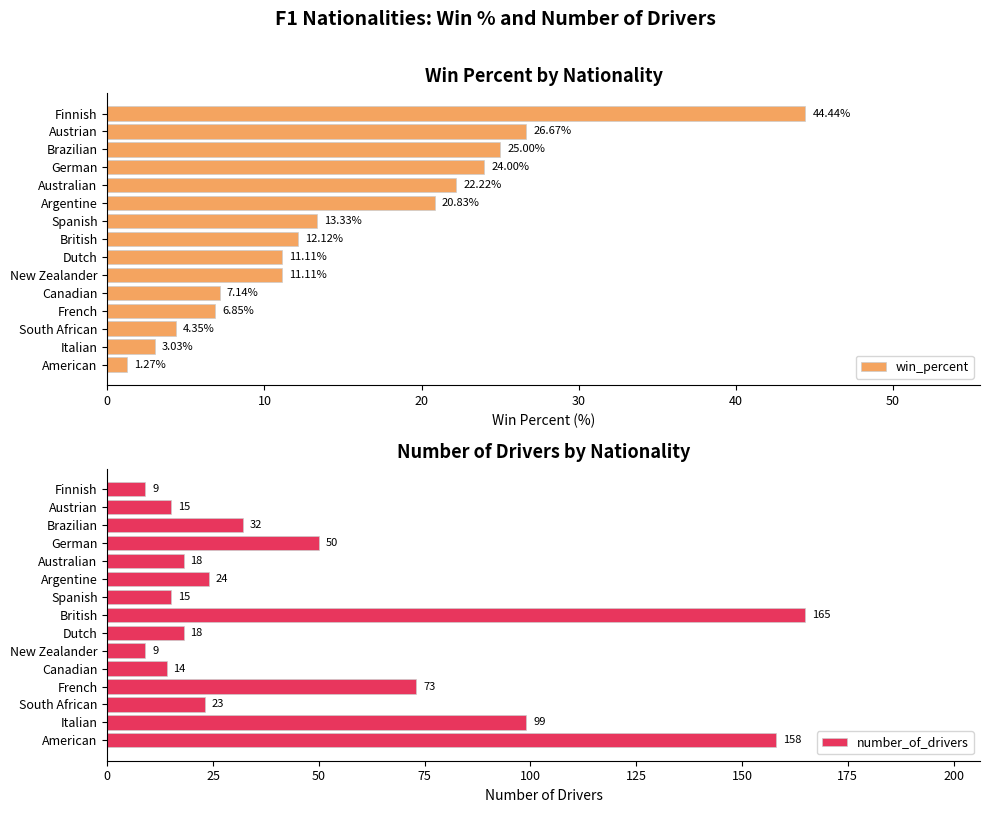

At how many categories does at least one series exceed 92?

3